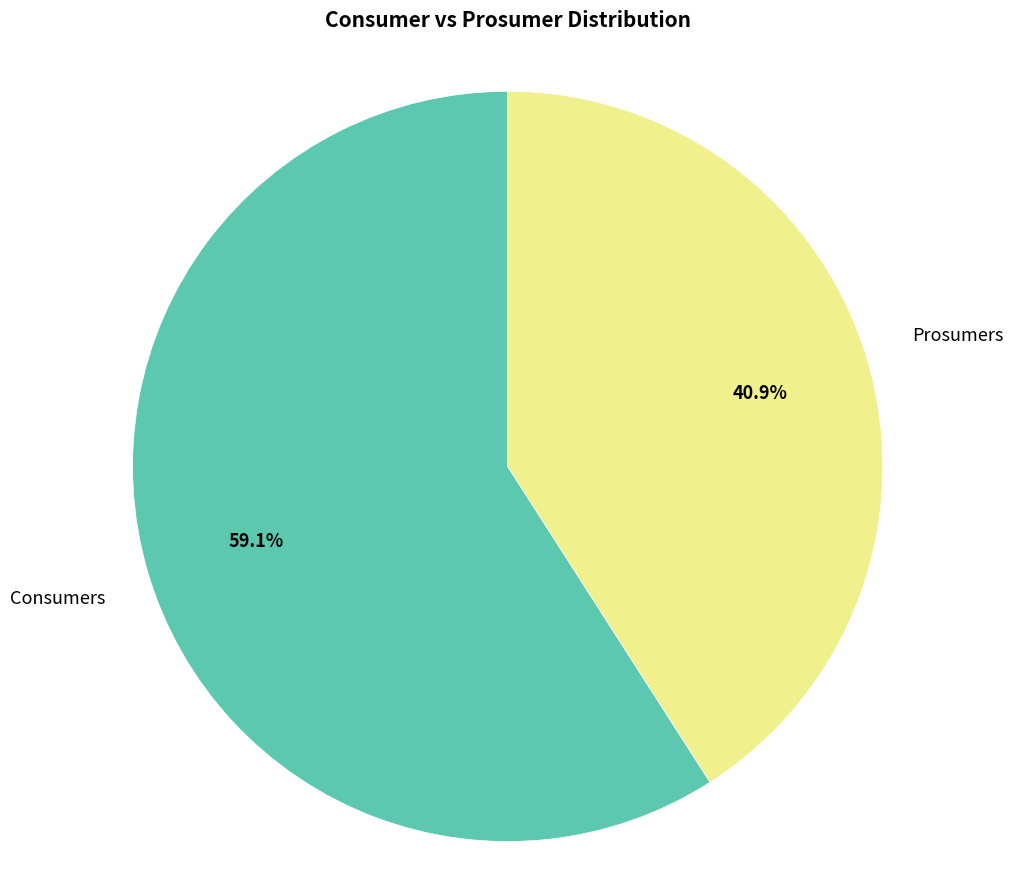

To the nearest percent, what portion does Prosumers represent?

41%